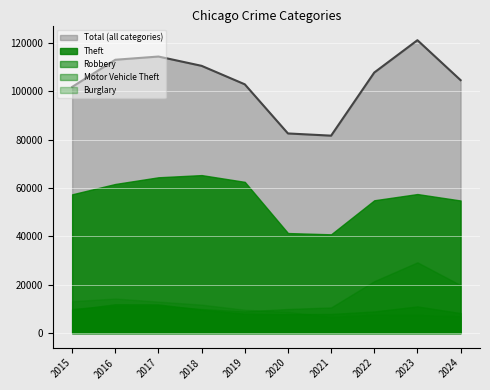

How many distinct data groups are displayed?

5